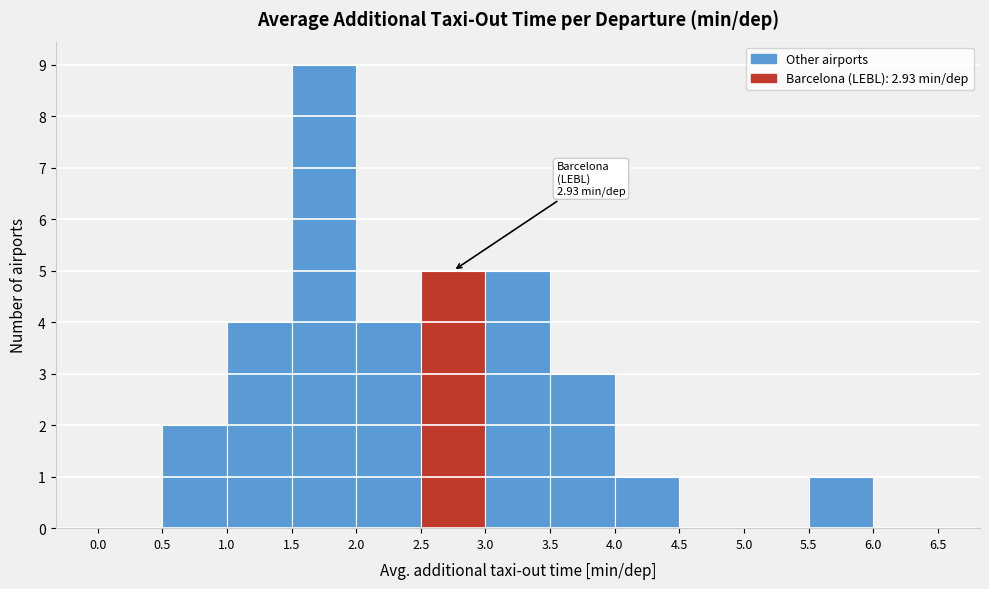

Over which range of the x-axis is the bar tallest?

1.5 to 2.0